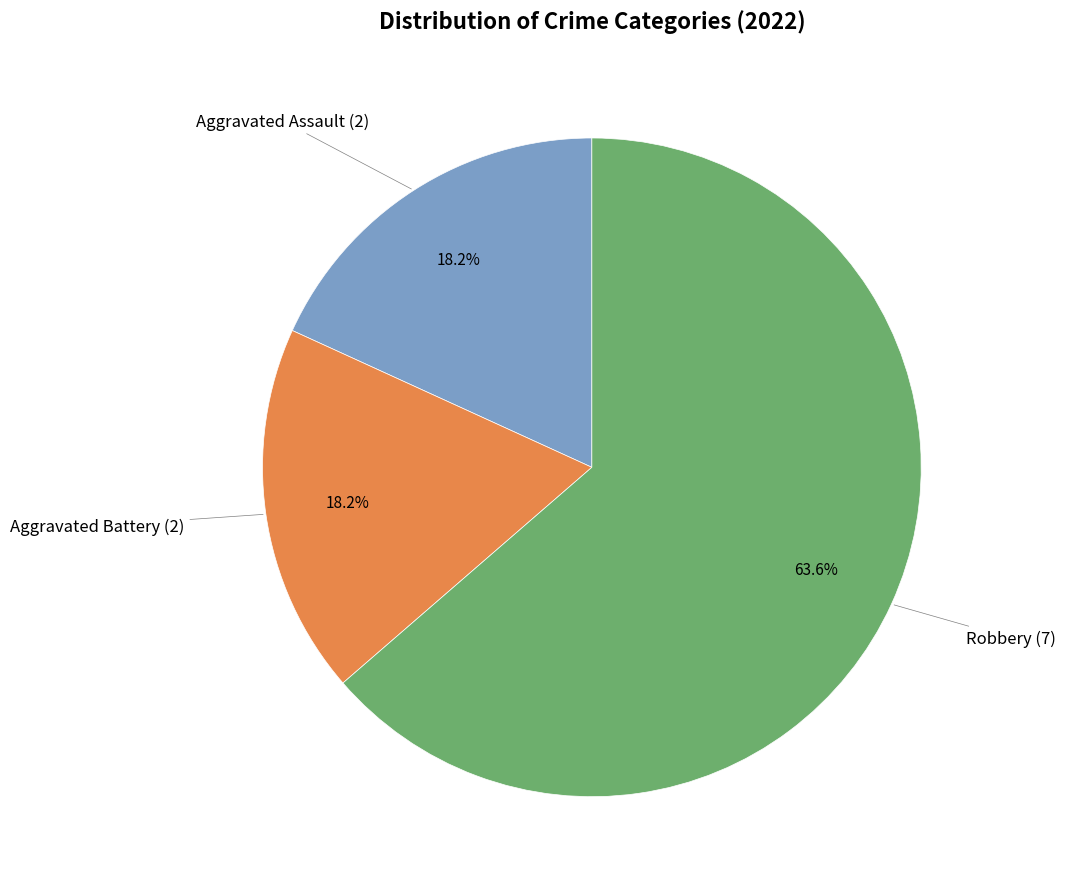

To the nearest percent, what is the difference between the largest and smallest slice percentages?

45%